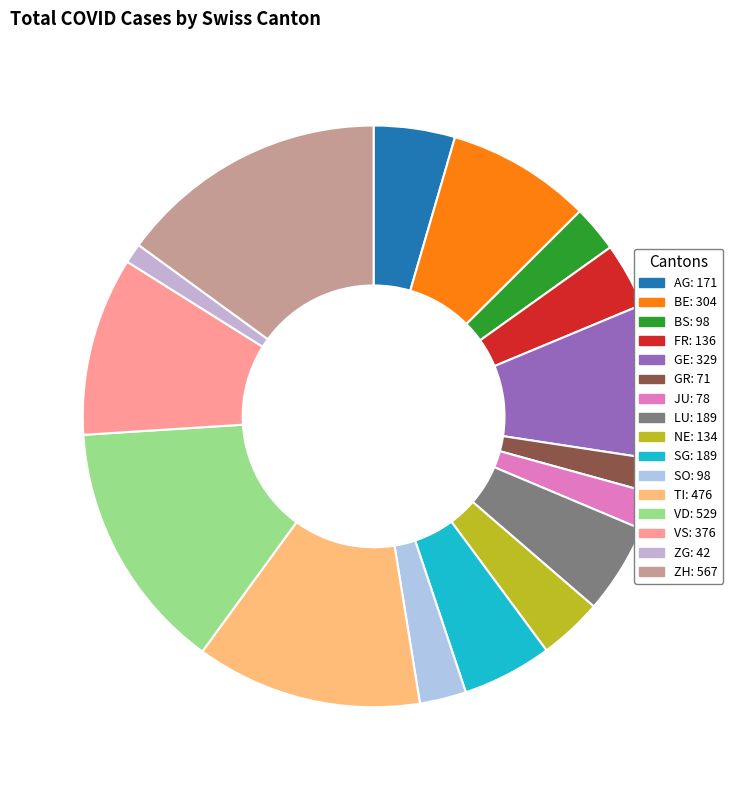

The SG slice represents 5% of the pie. True or false?

True